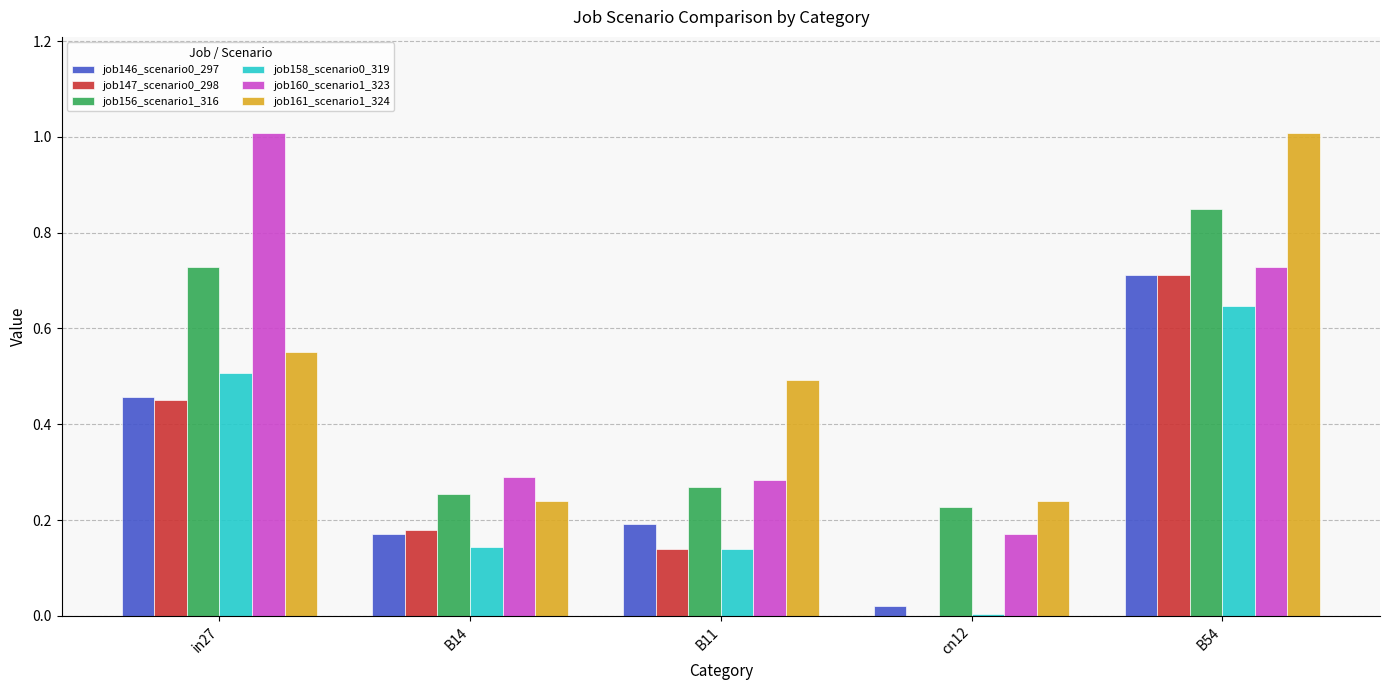

What is the sum of all job161_scenario1_324 values?

2.5